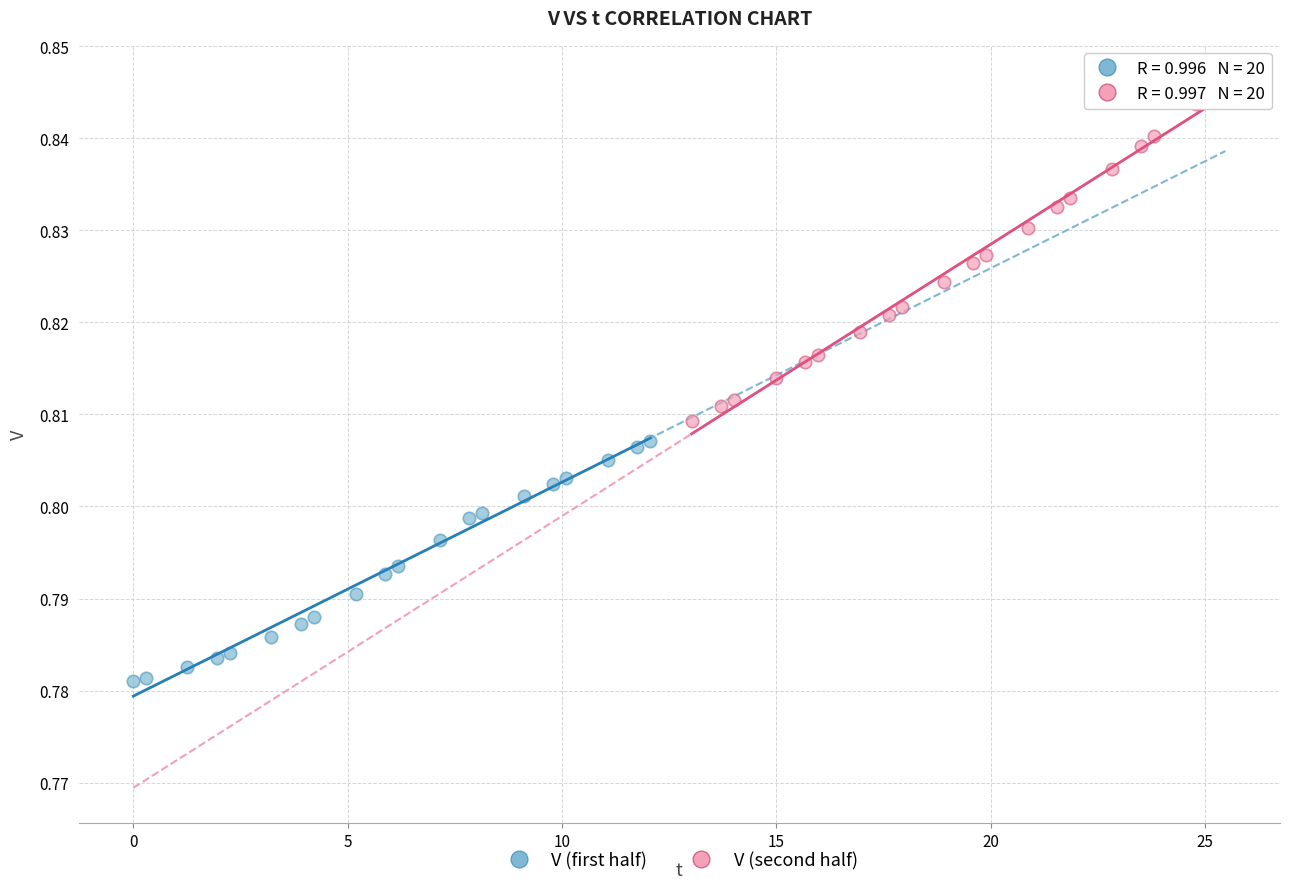

Which series contains the highest Y value?

V (second half)